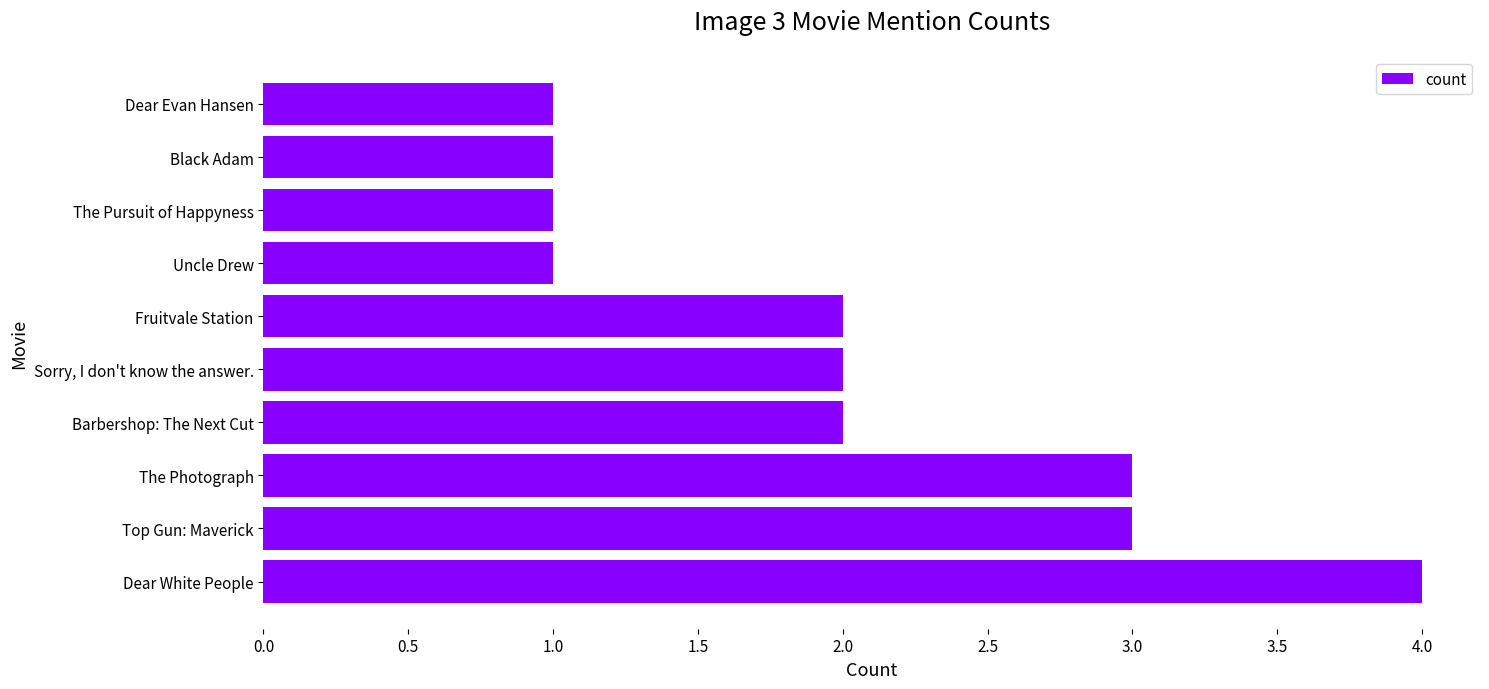

Which has a higher value, Barbershop: The Next Cut or Black Adam?

Barbershop: The Next Cut